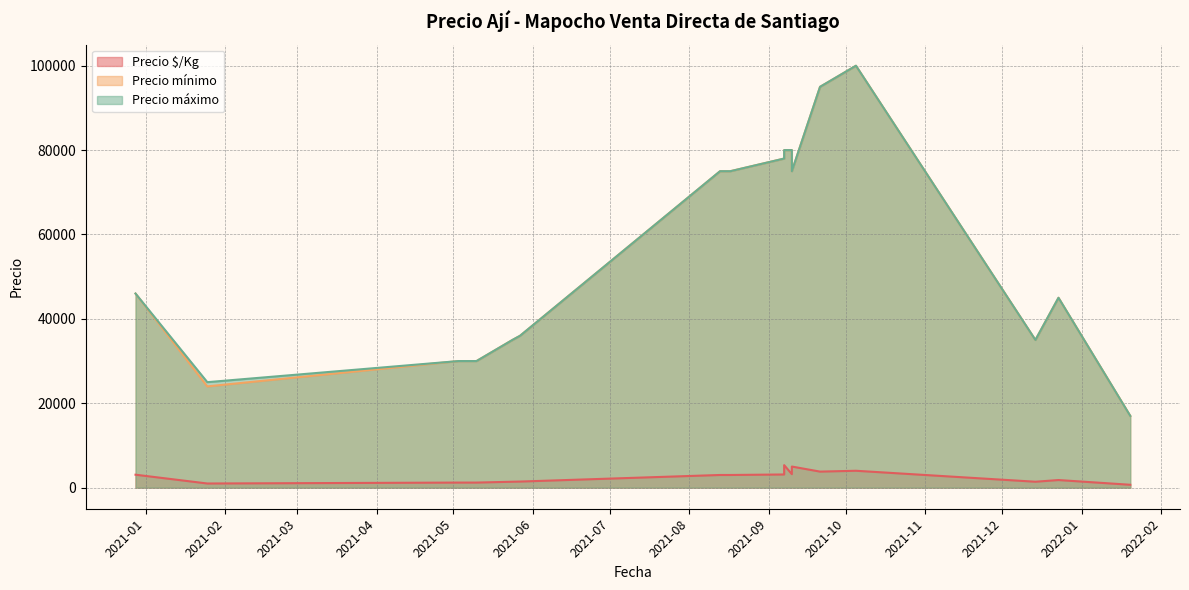

What is the difference between the maximum and second lowest values in the Precio mínimo series?

76000